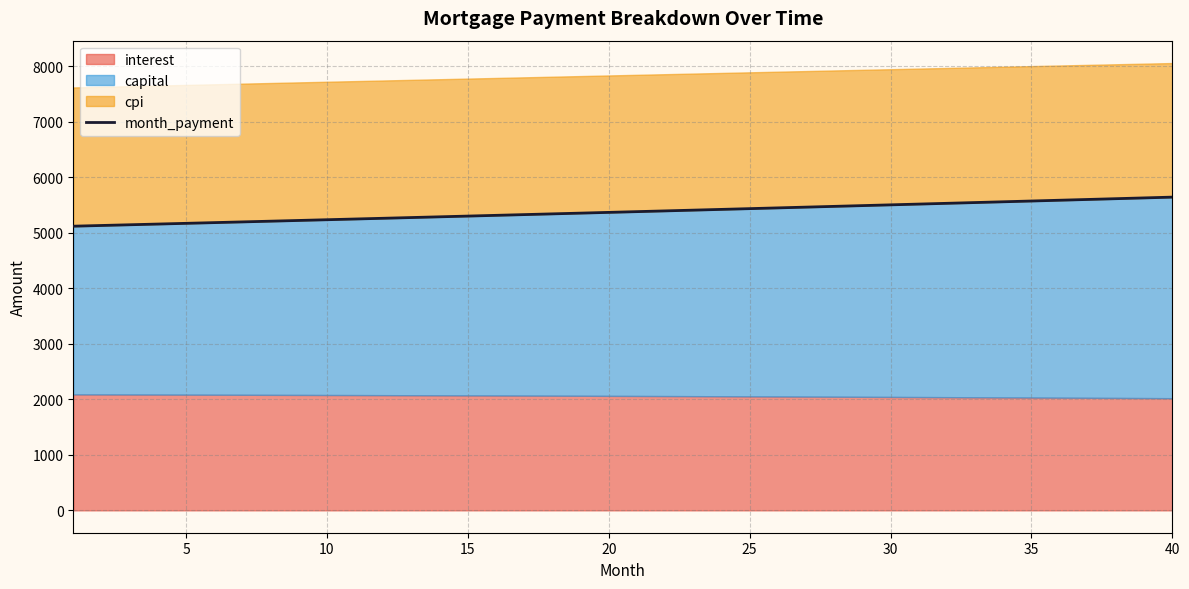

How many data points are less than 5379?

20